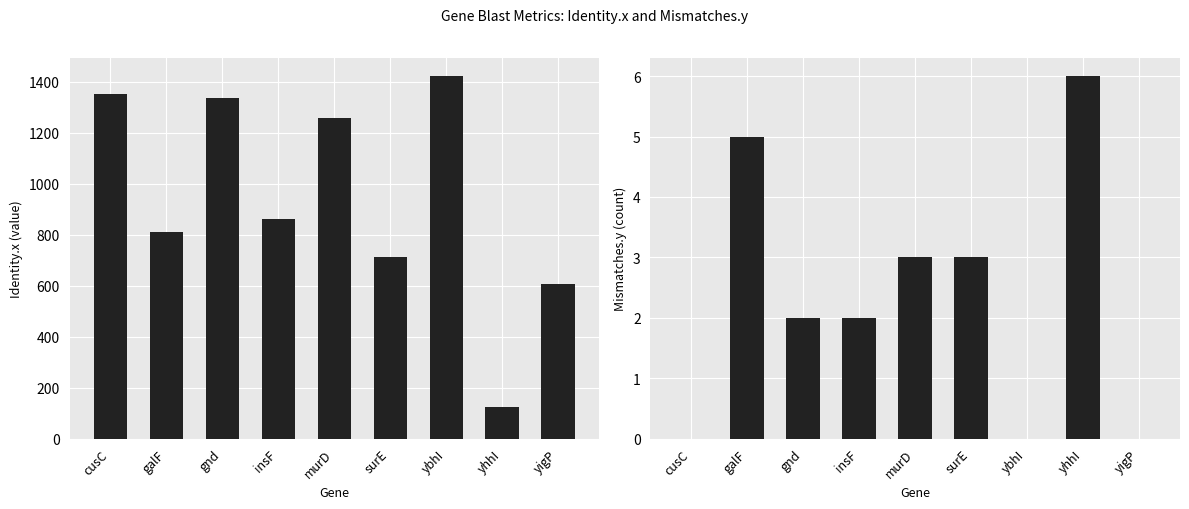

Rank the series at ybhI from lowest to highest value.

Mismatches.y, Identity.x